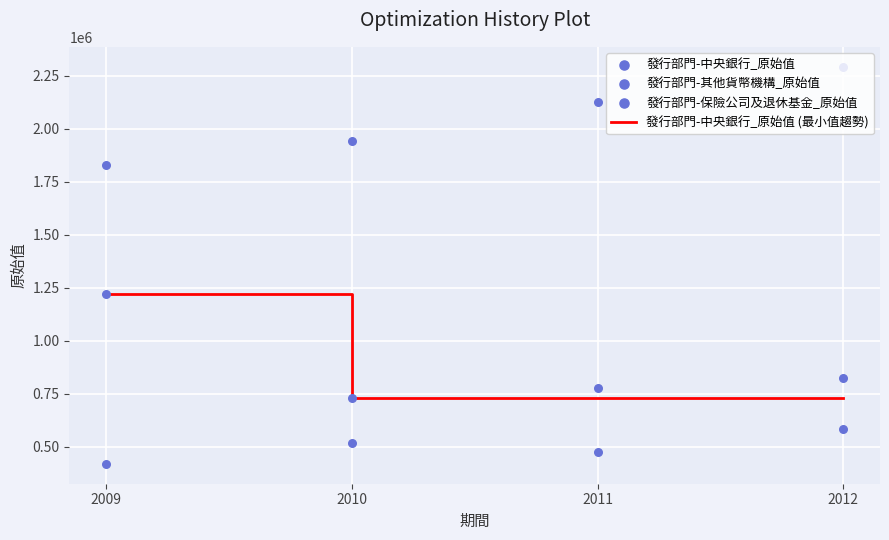

At which category is the sum across all series the highest?

2009